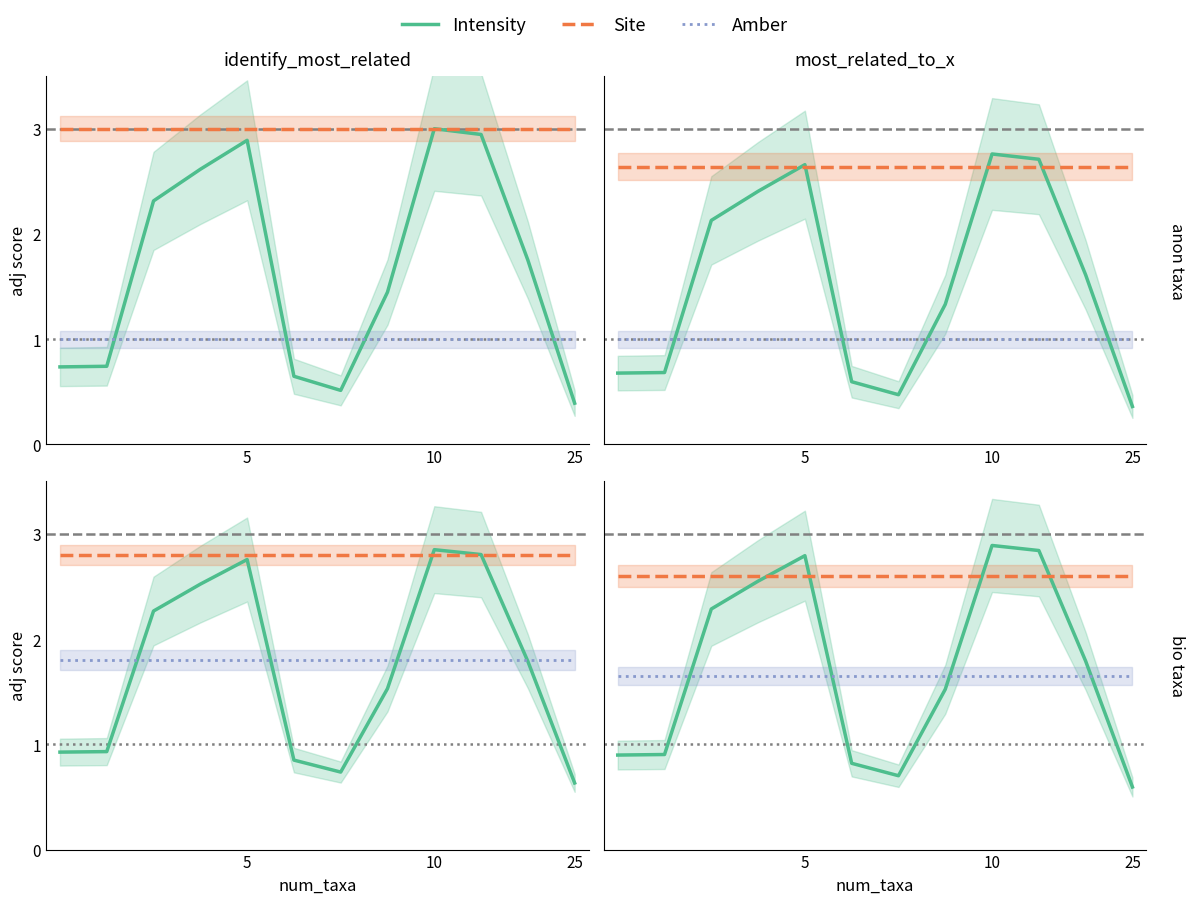

What is the spread (max minus min) of values at 10?

1.7